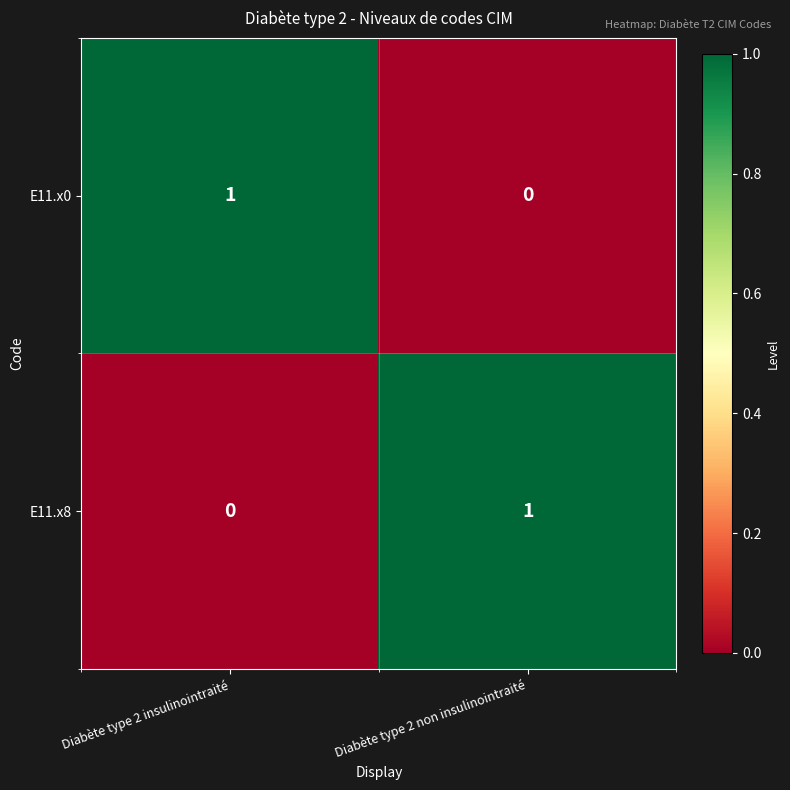

Reading right to left, what are all the values shown in this chart?

E11.x0: 0	1
E11.x8: 1	0